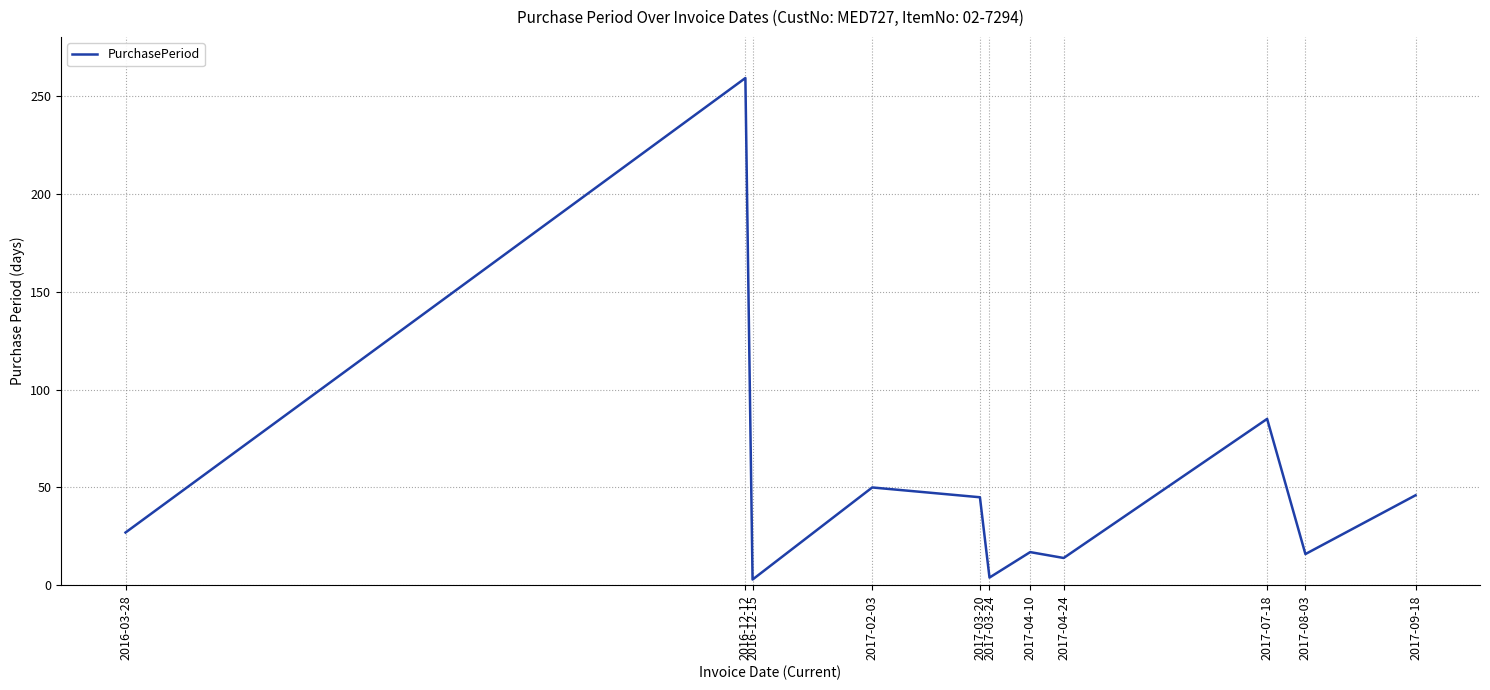

Between 2017-08-03 and 2016-12-15, which is larger?

2017-08-03